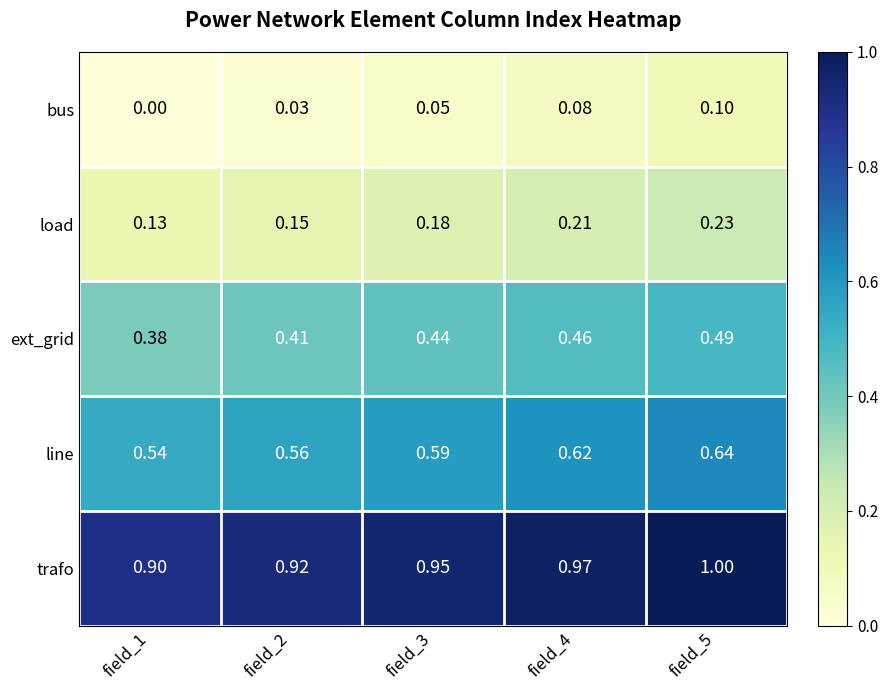

What is the spread (max minus min) of values at field_3?

0.9